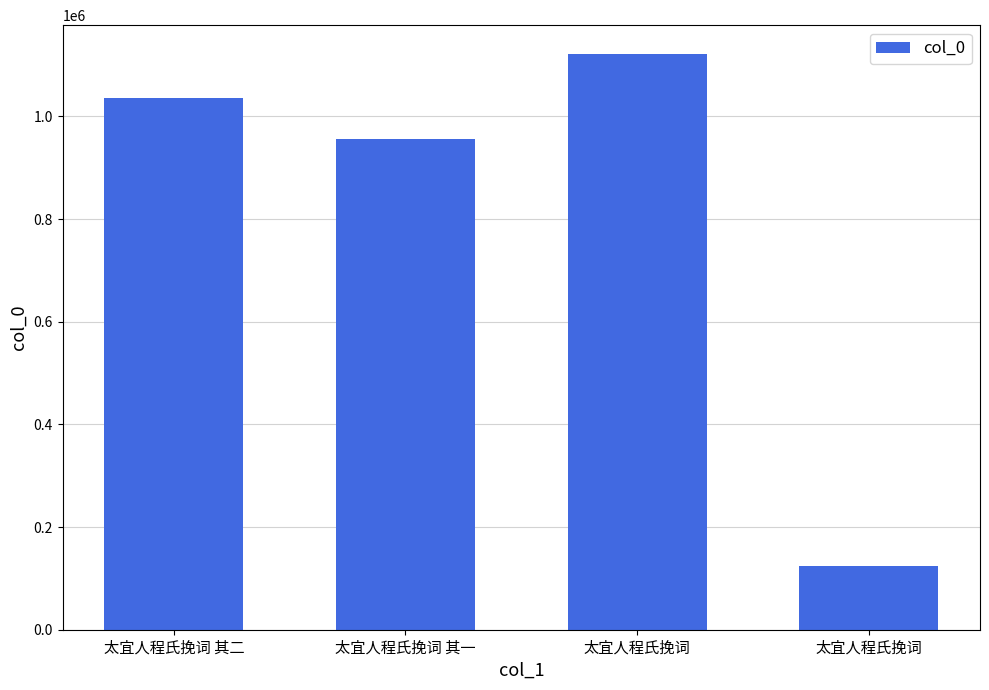

Does the chart contain any negative values?

No